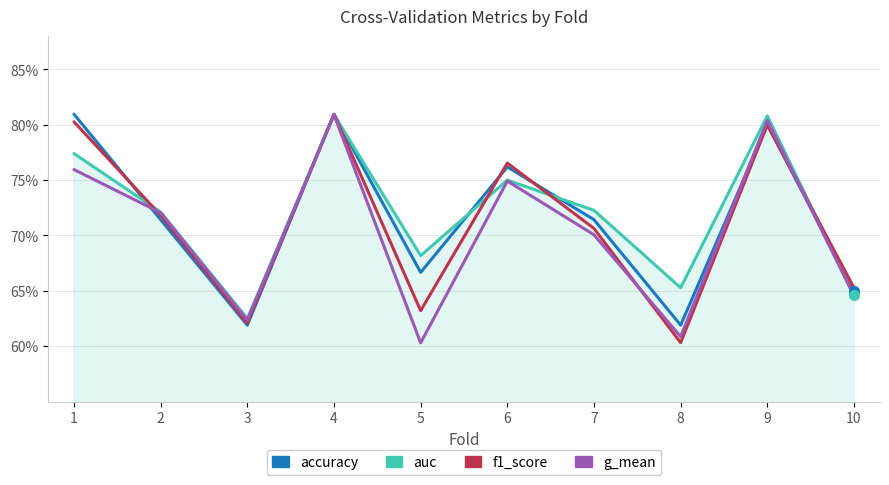

At which category is the sum across all series the highest?

4